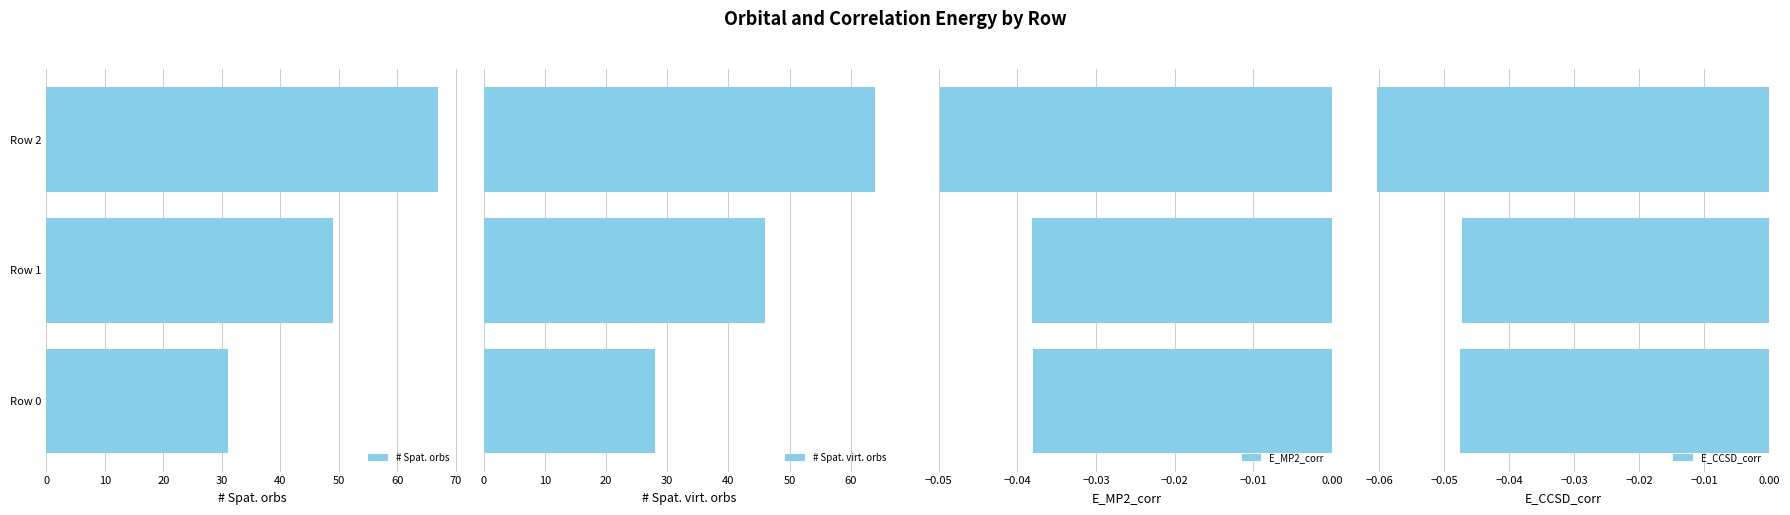

Does the chart contain stacked bars?

No